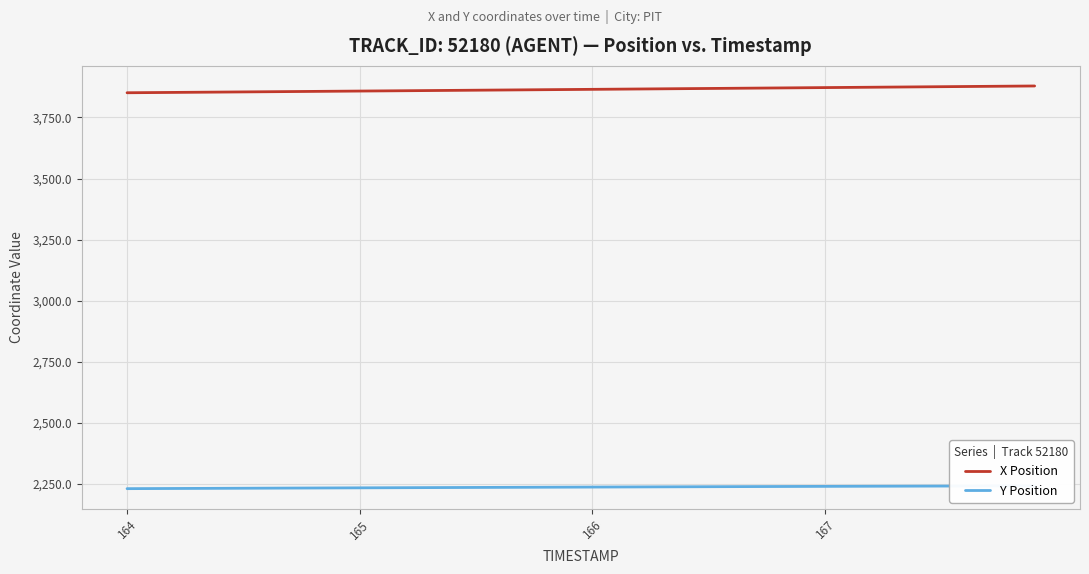

What is the minimum value for X Position?

3851.1